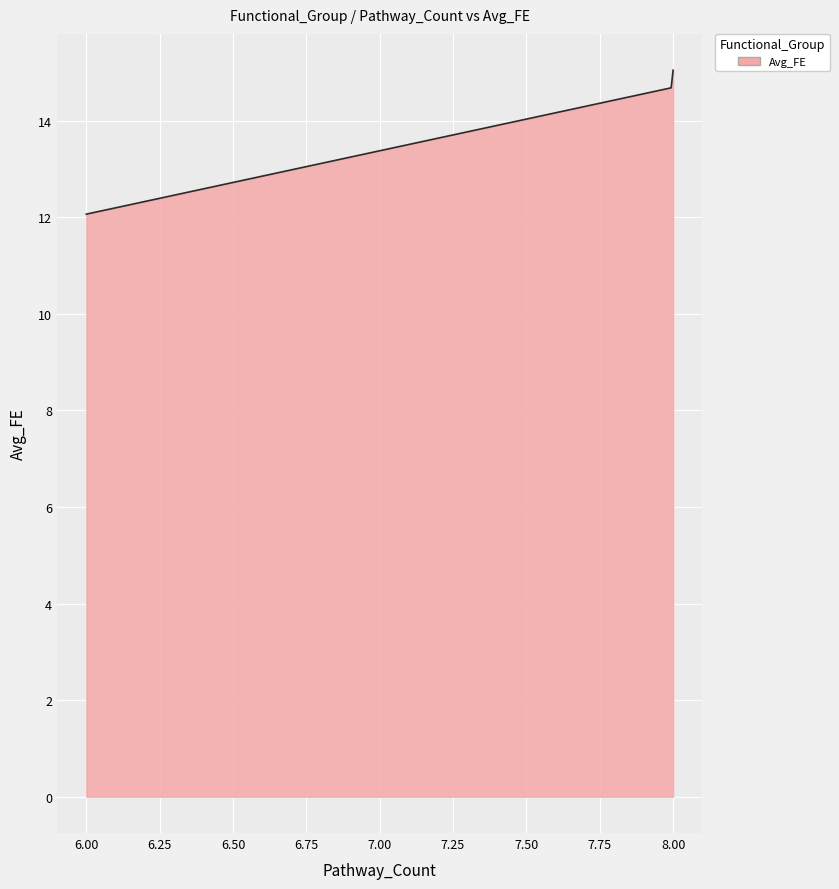

What is the difference between the maximum and minimum values?

3.0